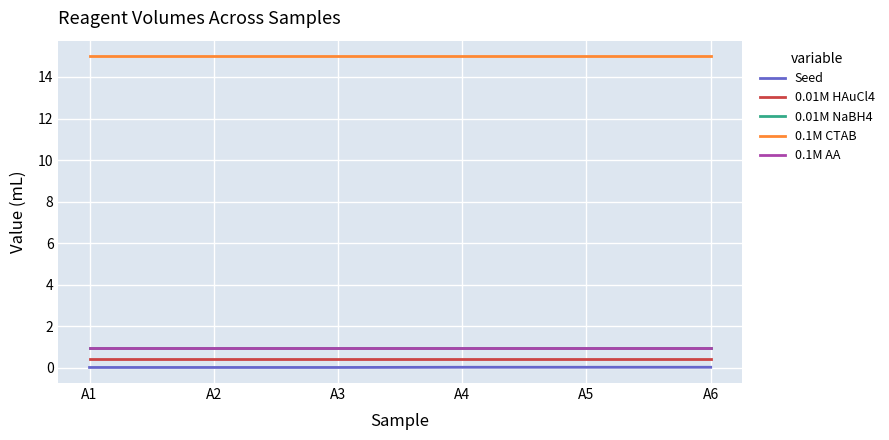

True or false: 0.1M CTAB and 0.01M HAuCl4 cross at least once.

False